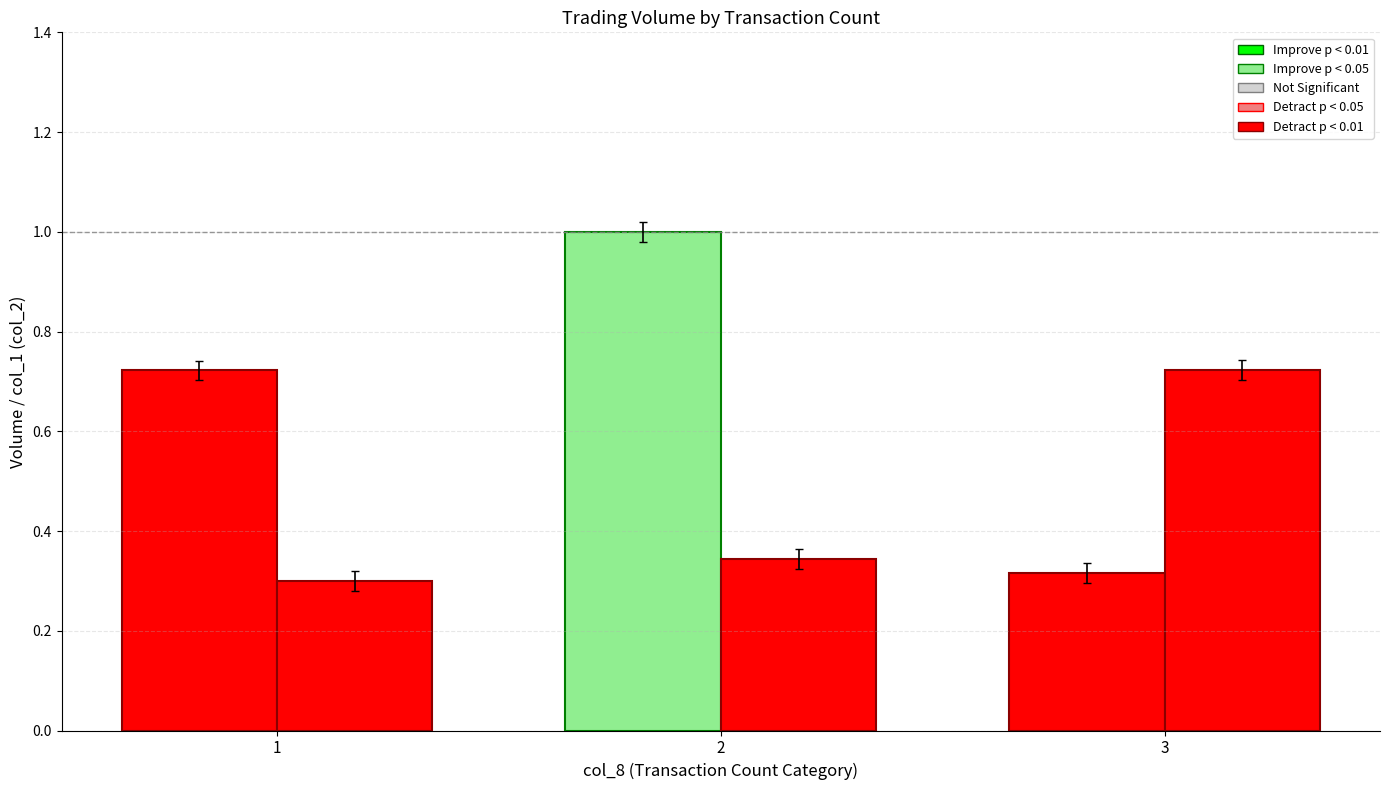

How many bars are there in each group?

2